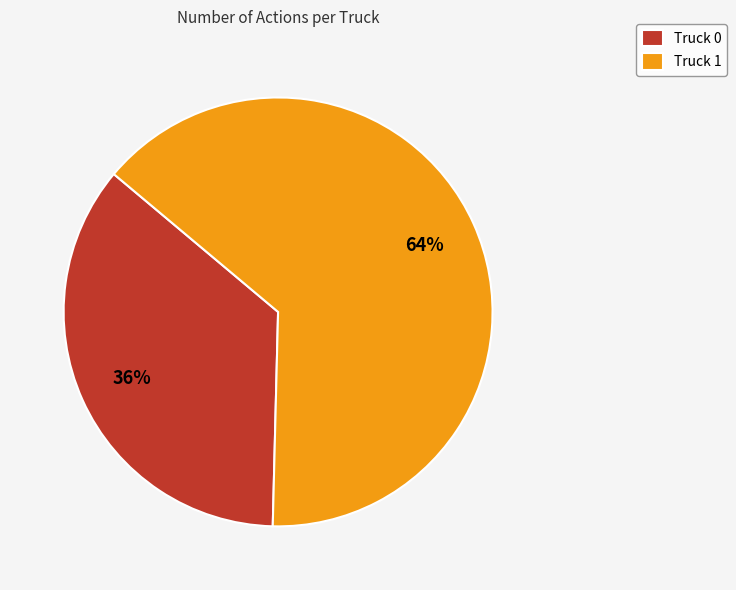

What percentage is the Truck 1 slice, to the nearest percent?

64%